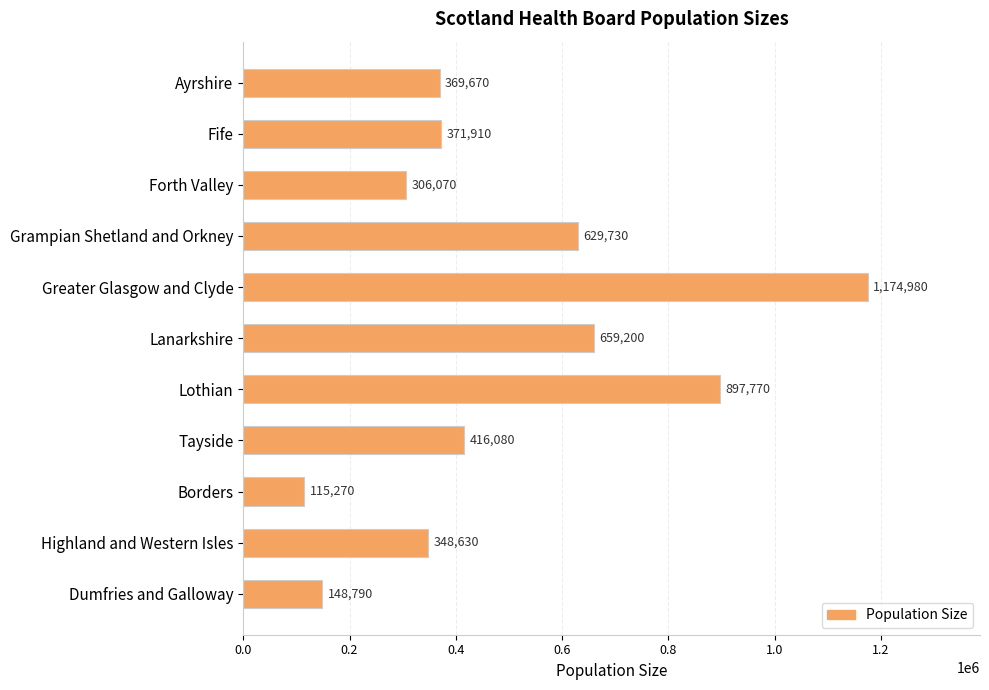

What position from the top is Lothian?

7